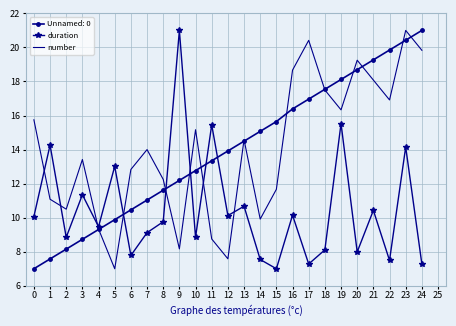

Is the value of number at 0 greater than the value of duration at 22?

Yes